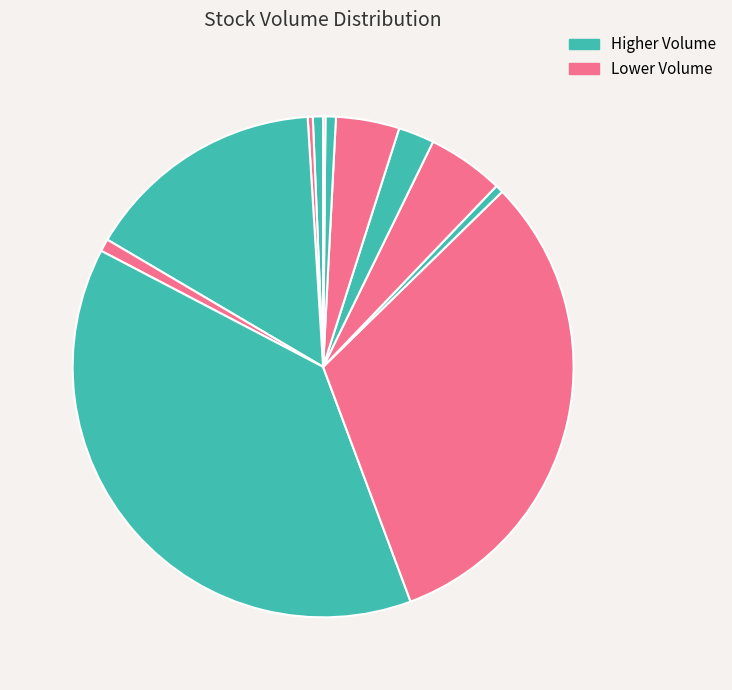

How many slices are in this pie chart?

12